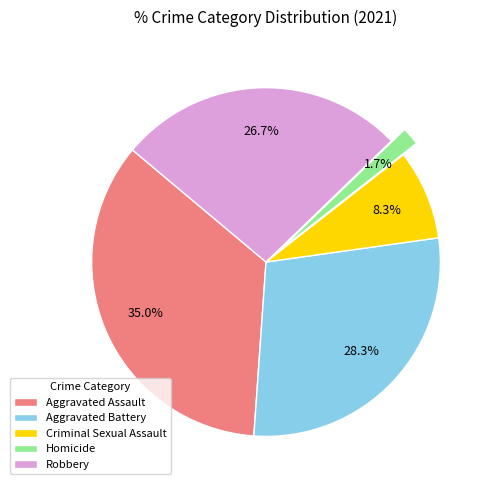

What is the ratio of the value at Aggravated Battery to the value at Criminal Sexual Assault?

3.4